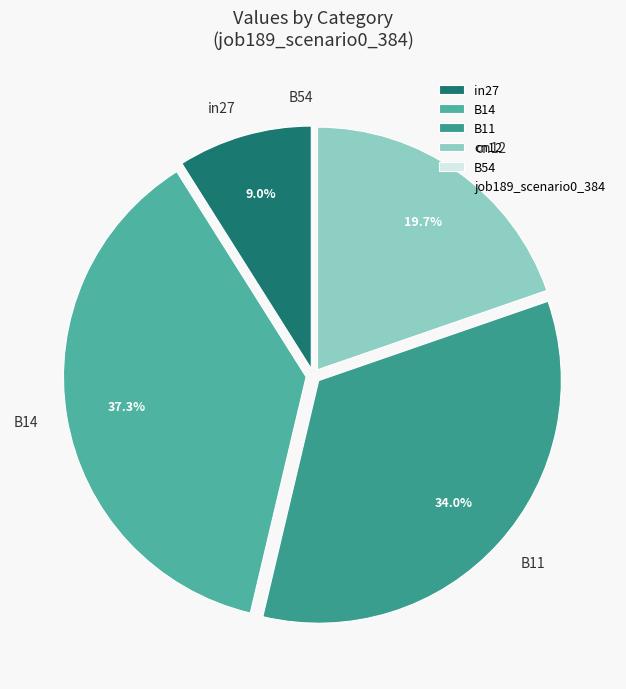

Is it true that cn12 is 20% of the pie?

True